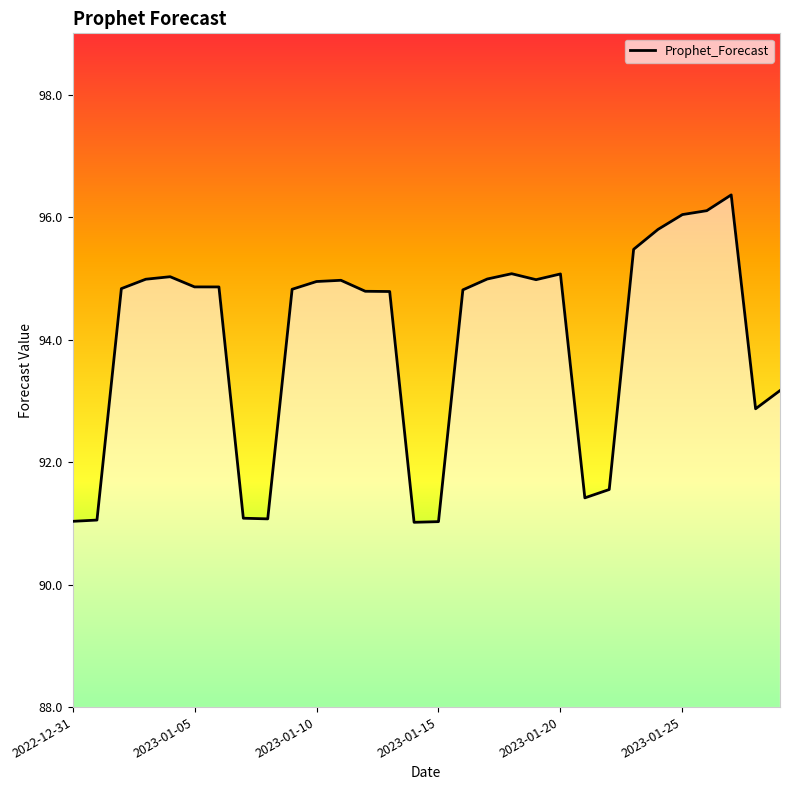

What is the greatest value displayed?

96.4